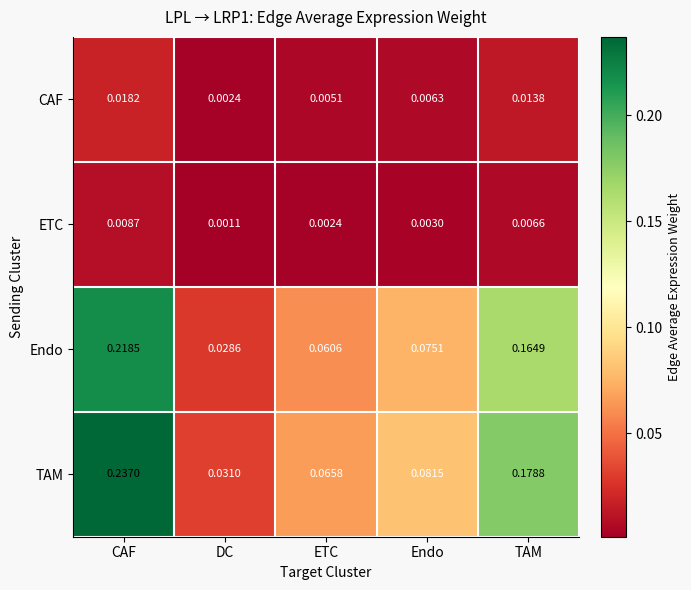

Which series has the largest total across all categories?

TAM